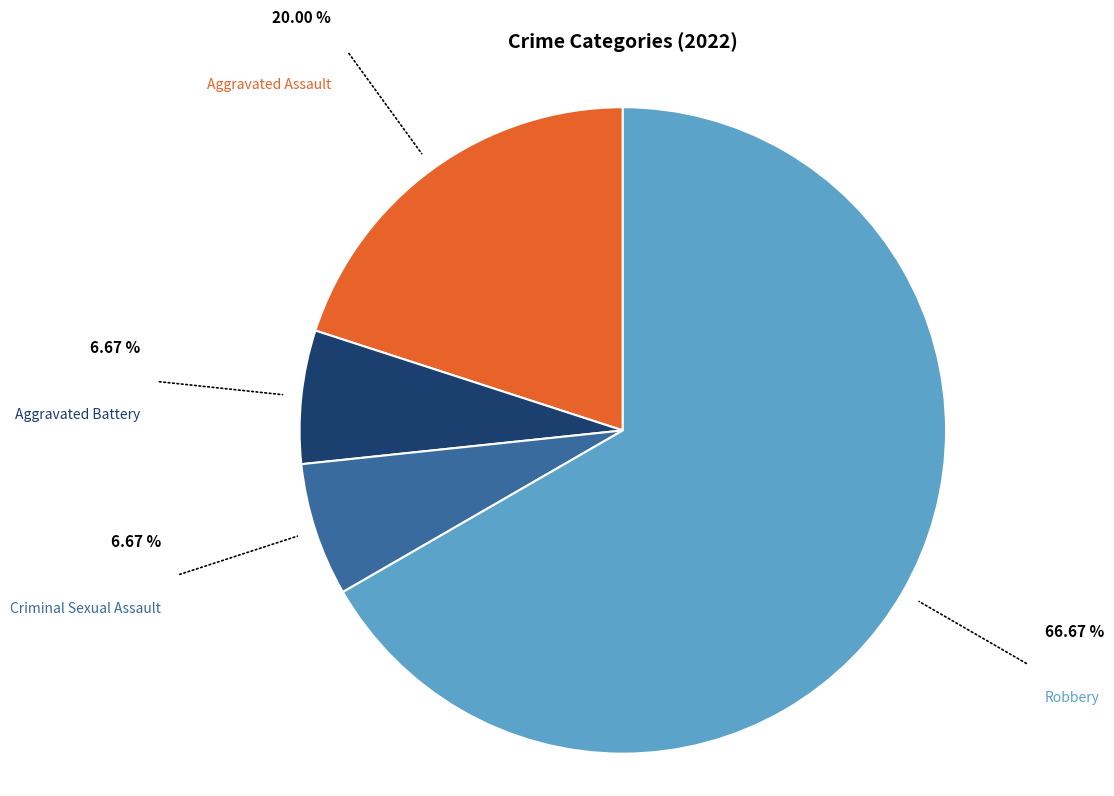

Do Robbery and Aggravated Assault together represent more than half of the pie?

Yes